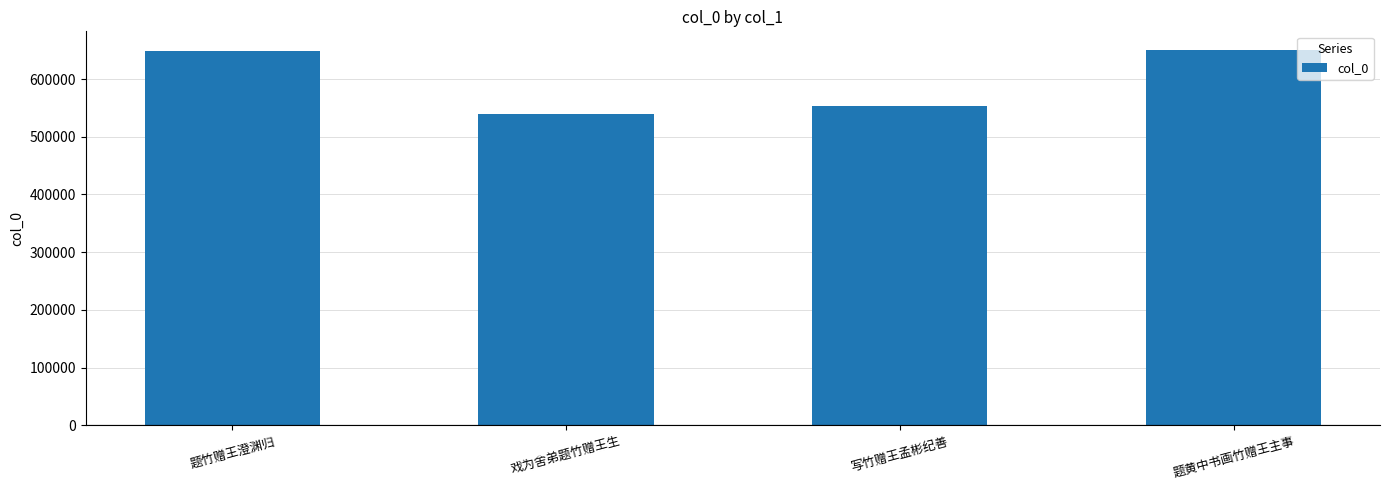

What is the difference between the maximum and minimum values?

110062